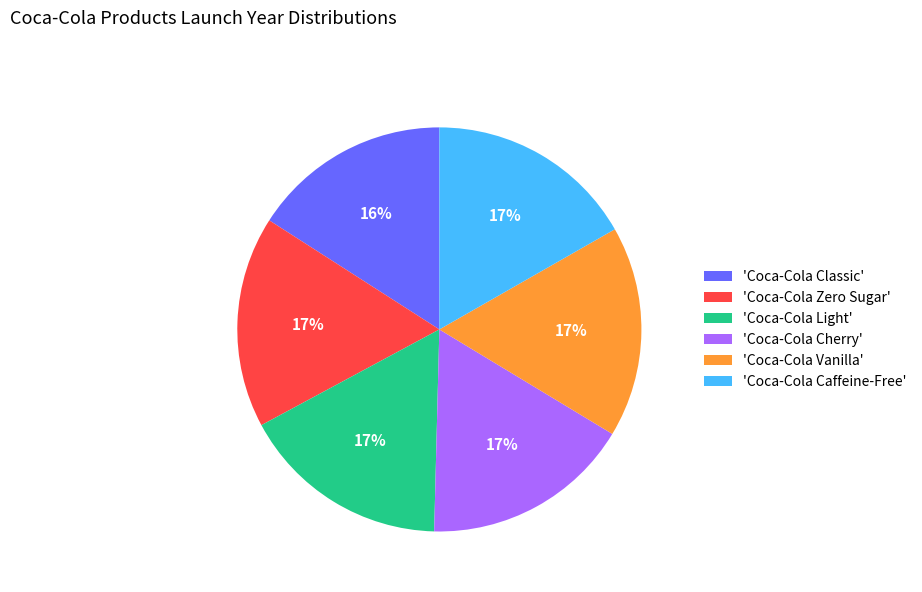

To the nearest percent, what is the combined percentage of 'Coca-Cola Classic' and 'Coca-Cola Caffeine-Free'?

33%